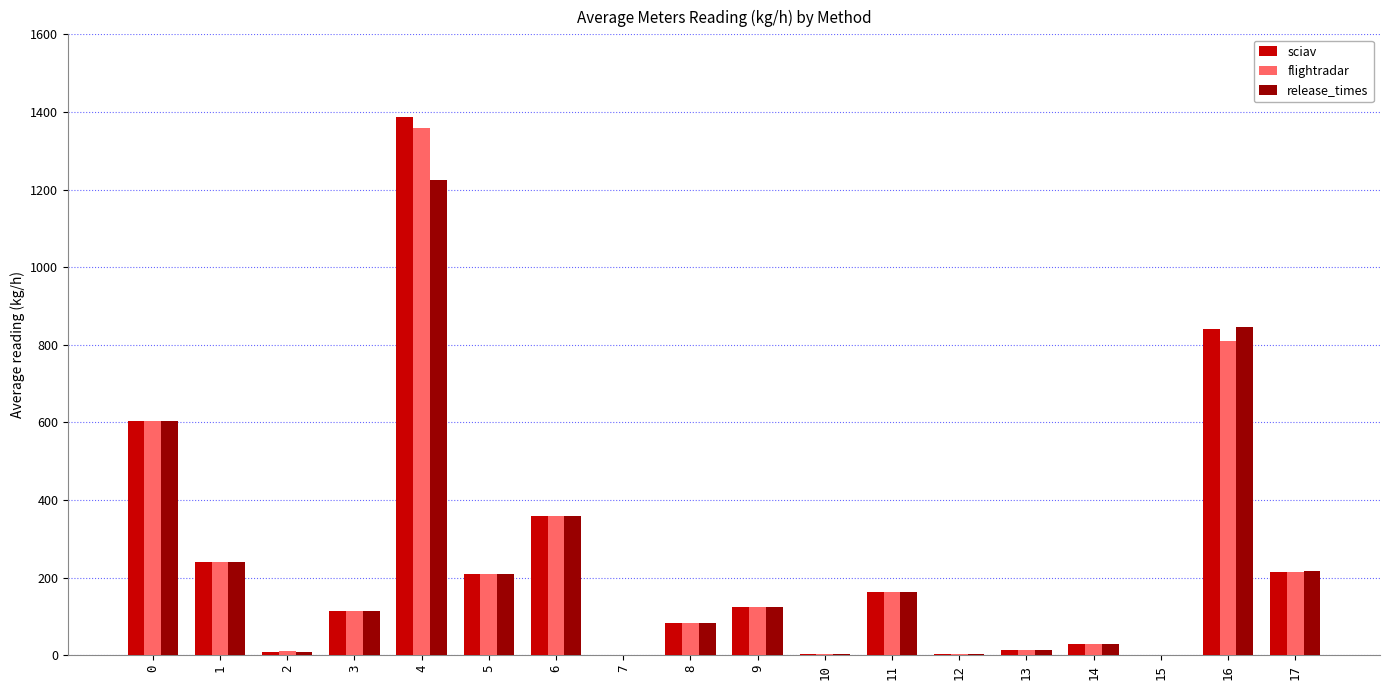

Are the bars horizontal?

No